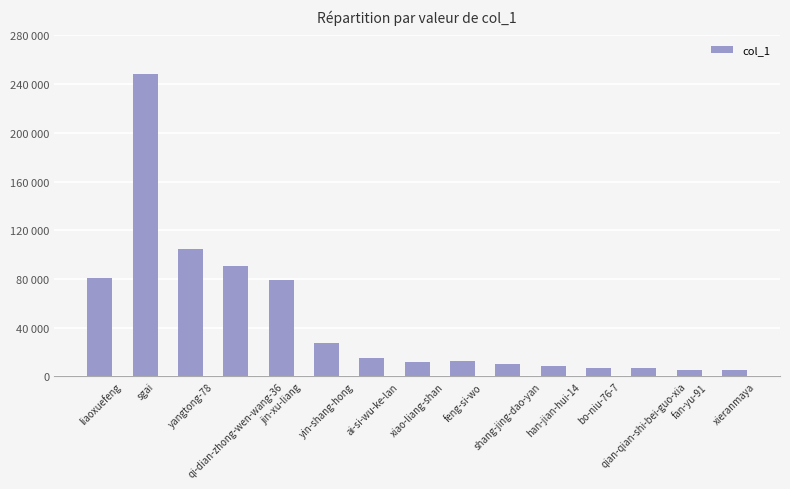

What is the average value?

47513